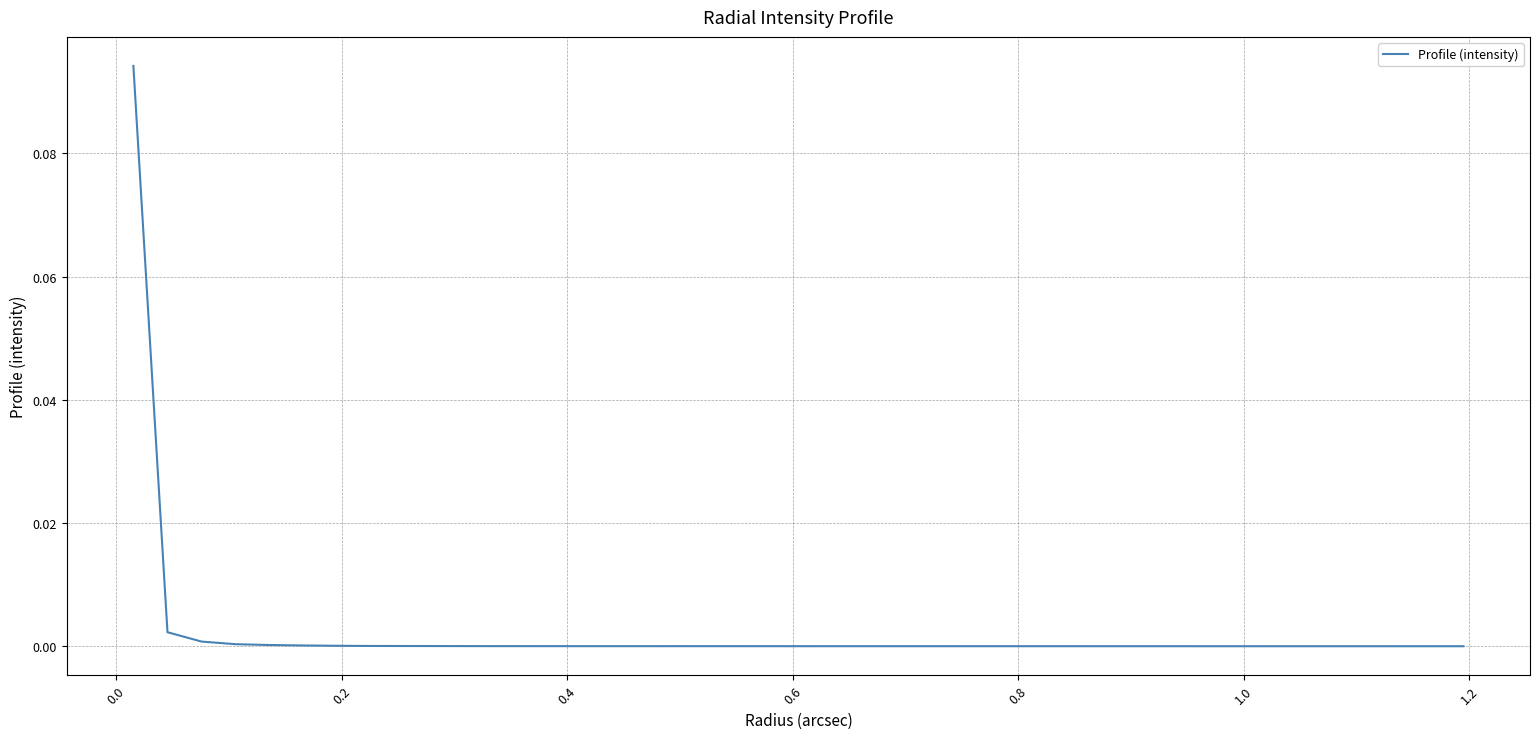

Is this an area chart (filled region under the line)?

No